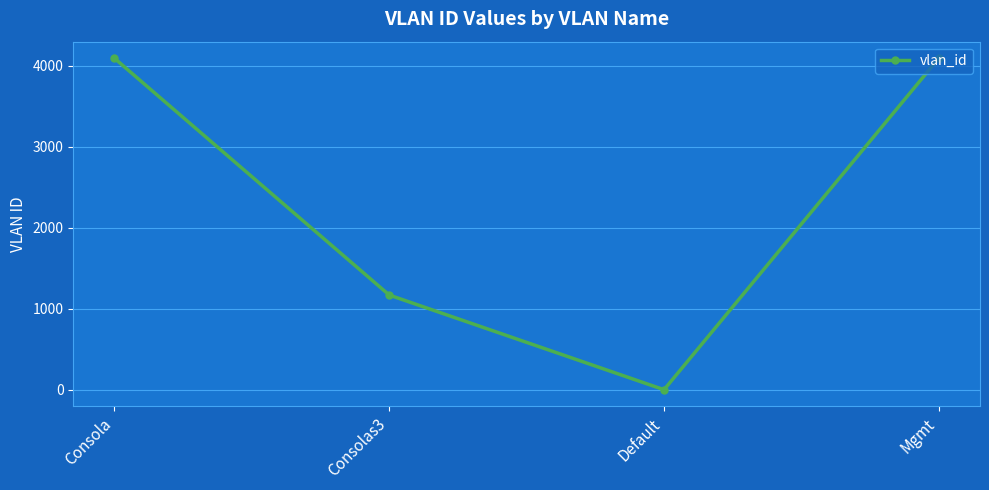

What is the difference between the values at Mgmt and Consolas3?

2925